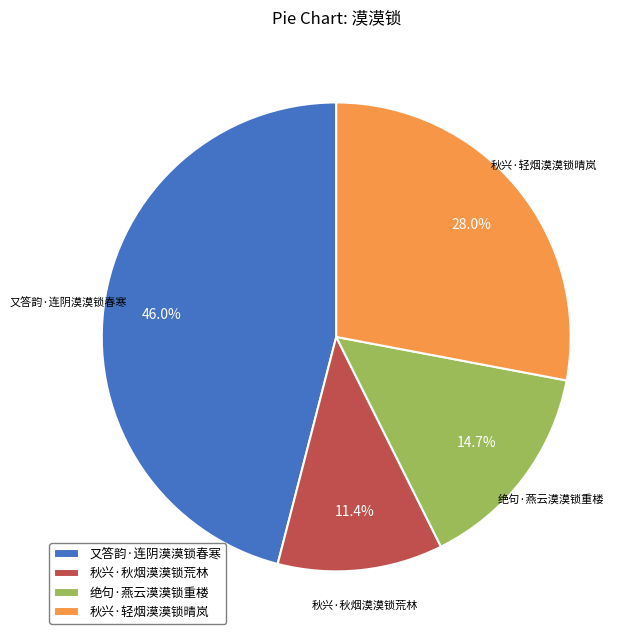

Does any single category account for the majority?

No